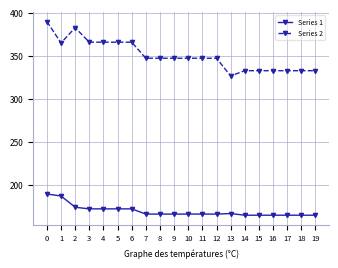

Rank the series by their maximum value, from lowest to highest.

Series 1, Series 2